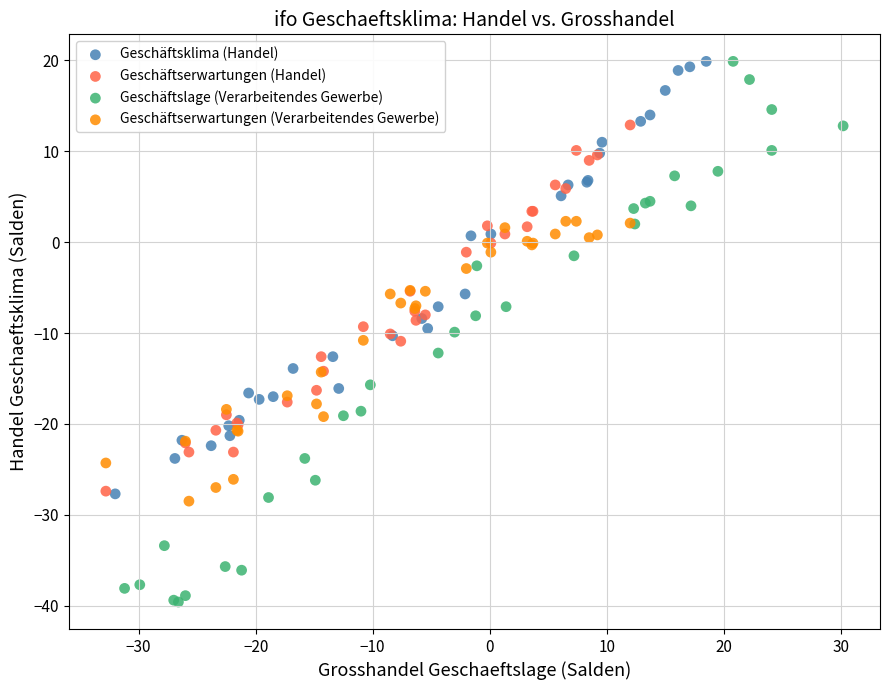

What are all the series names shown in the legend?

Geschäftsklima (Handel), Geschäftserwartungen (Handel), Geschäftslage (Verarbeitendes Gewerbe), Geschäftserwartungen (Verarbeitendes Gewerbe)